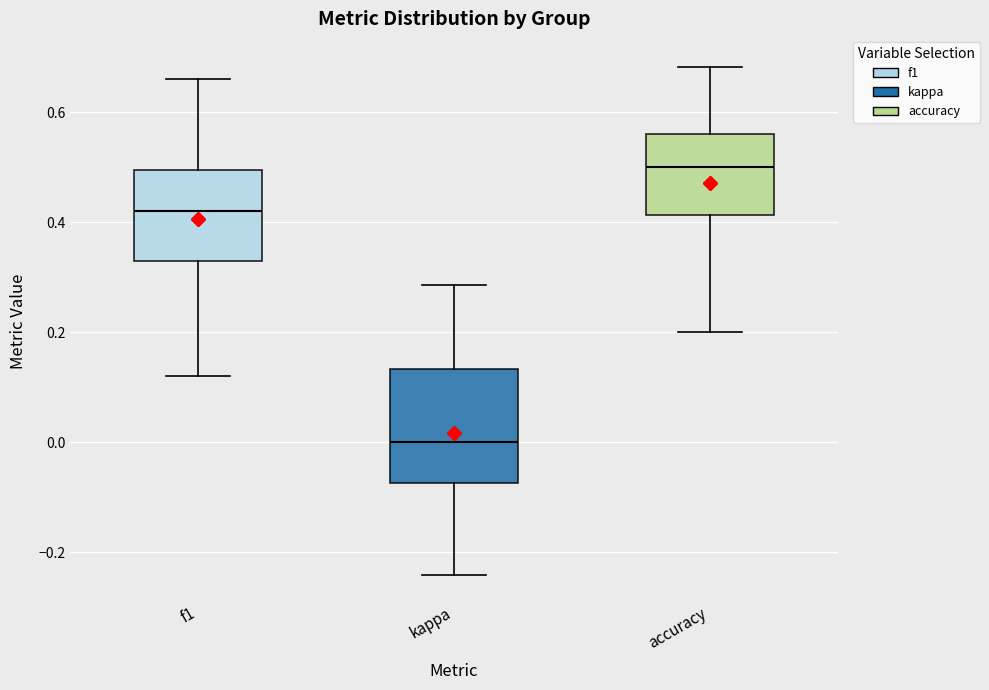

Which box has the lowest median line?

kappa